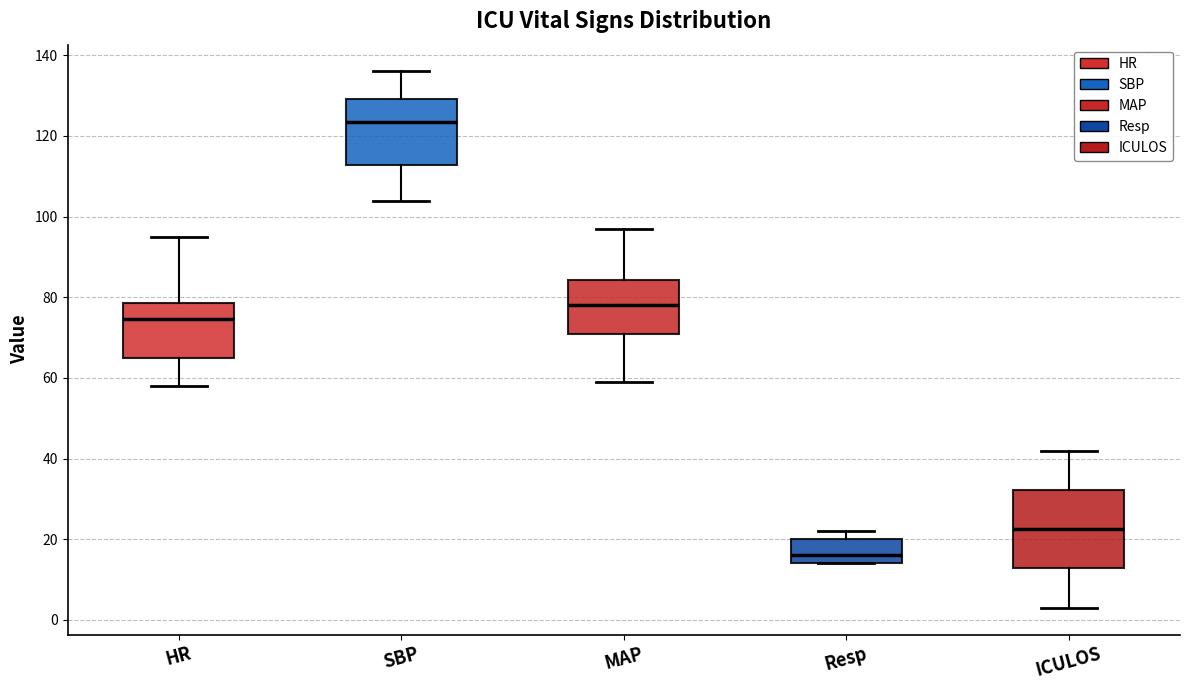

Where is the lower edge of the box for SBP on the y-axis? The values are not printed on the chart, so give them approximately, as read against the axis.

112